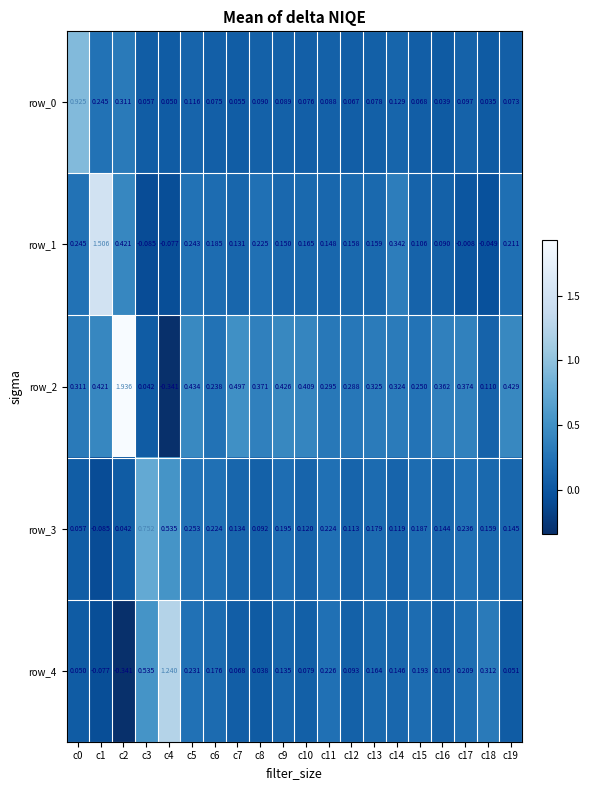

How many values in row_3 are above zero?

19